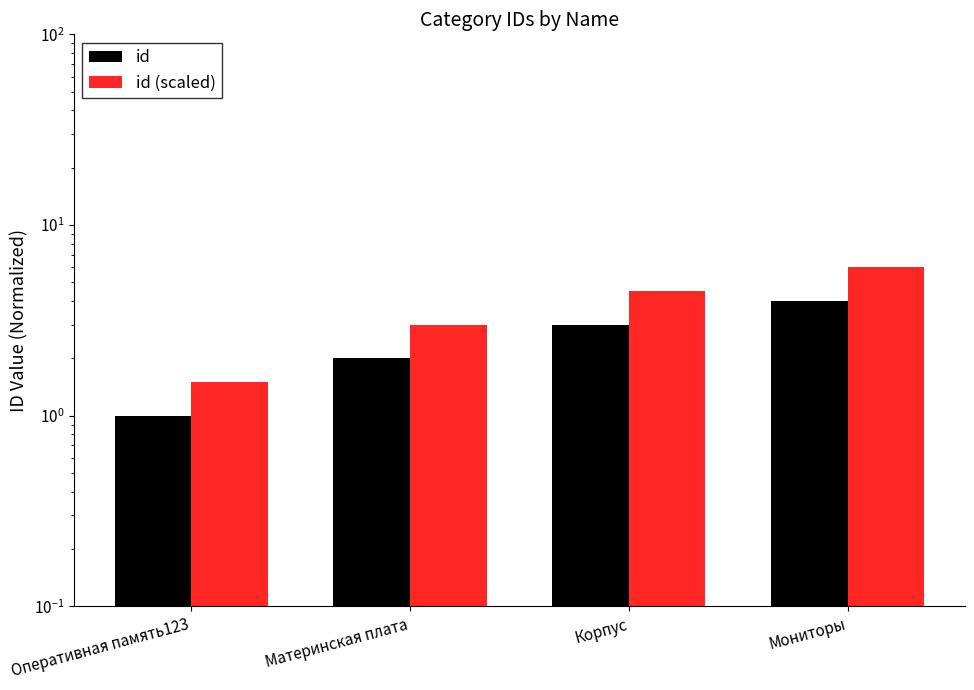

What is the difference between the highest and lowest values at Корпус?

1.5